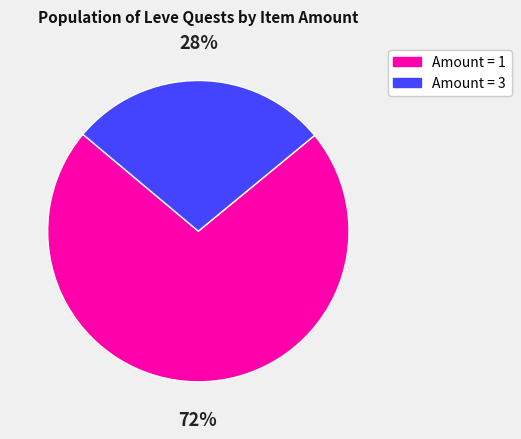

To the nearest percent, what is the average slice percentage?

50%